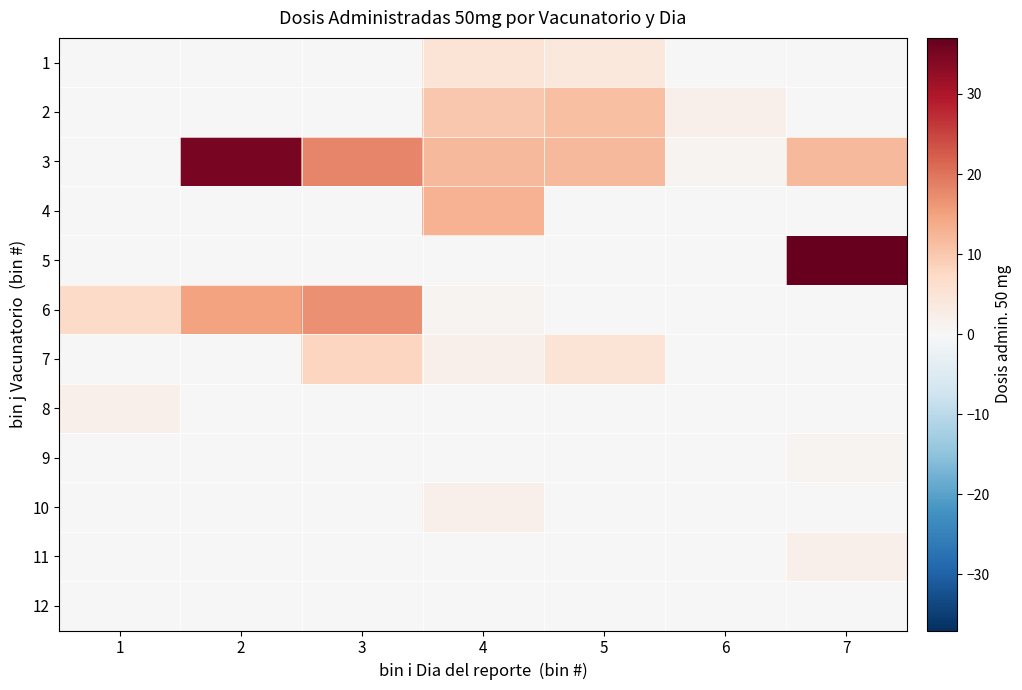

Rank the series by their maximum value, from highest to lowest.

5, 3, 6, 4, 2, 7, 1, 8, 10, 11, 9, 12